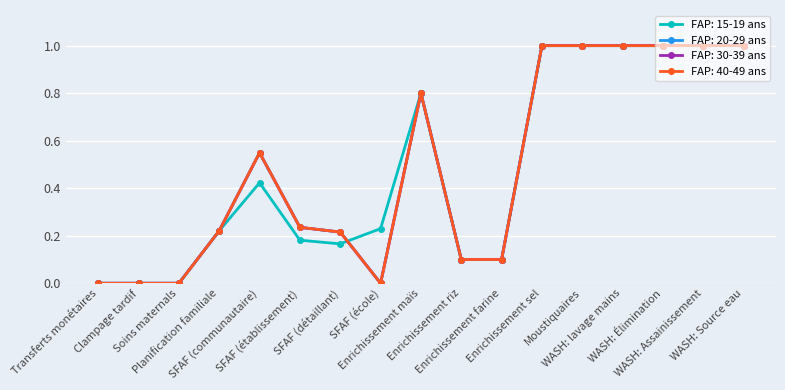

True or false: FAP: 30-39 ans and FAP: 40-49 ans intersect in this chart.

False